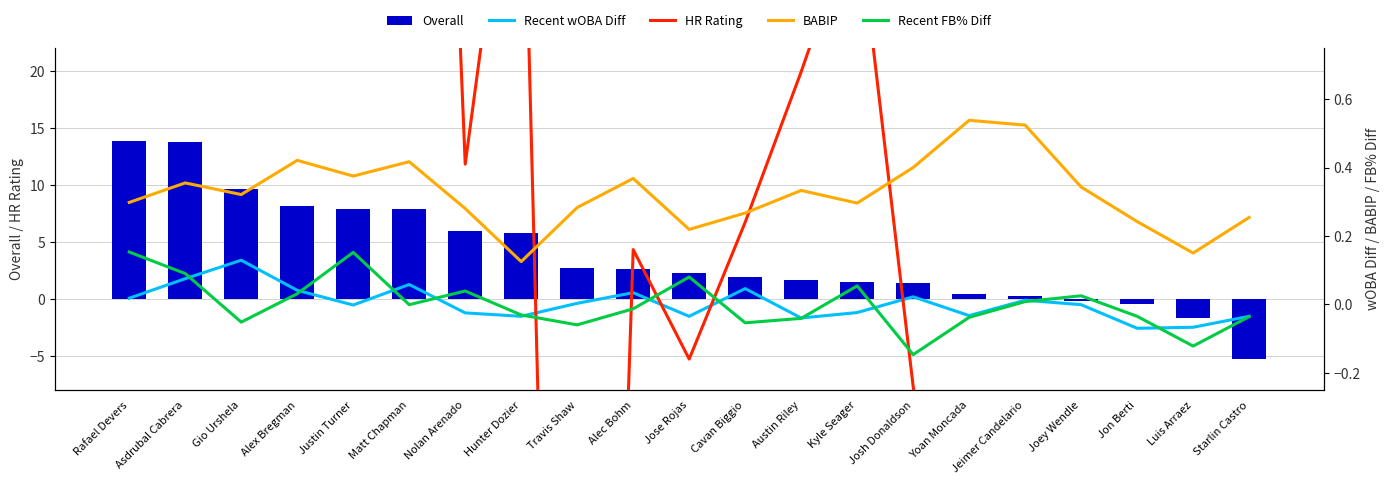

At which category is the sum across all series the highest?

Rafael Devers